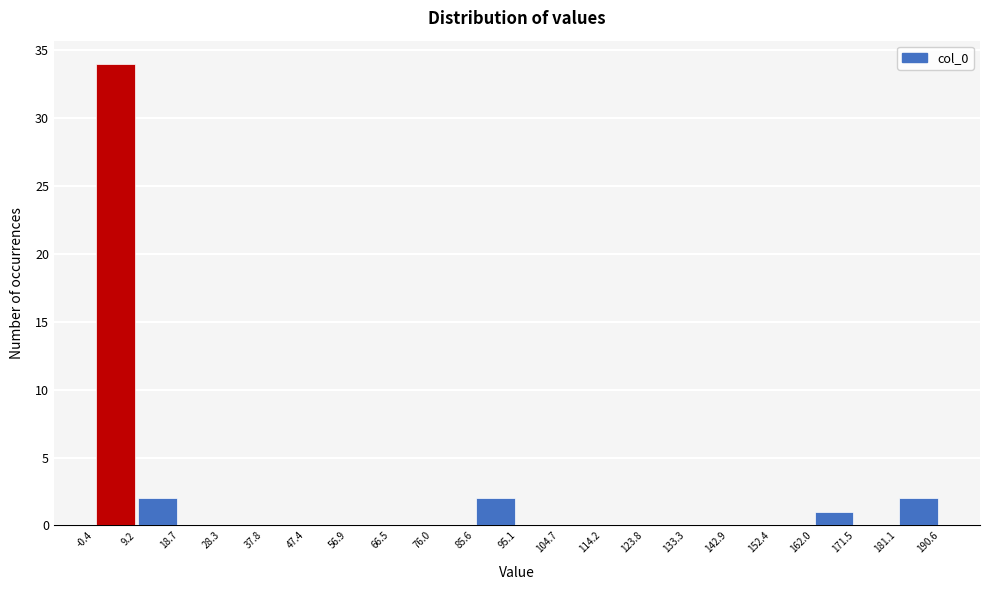

Over which range of the x-axis is the bar tallest?

-0.4 to 9.2